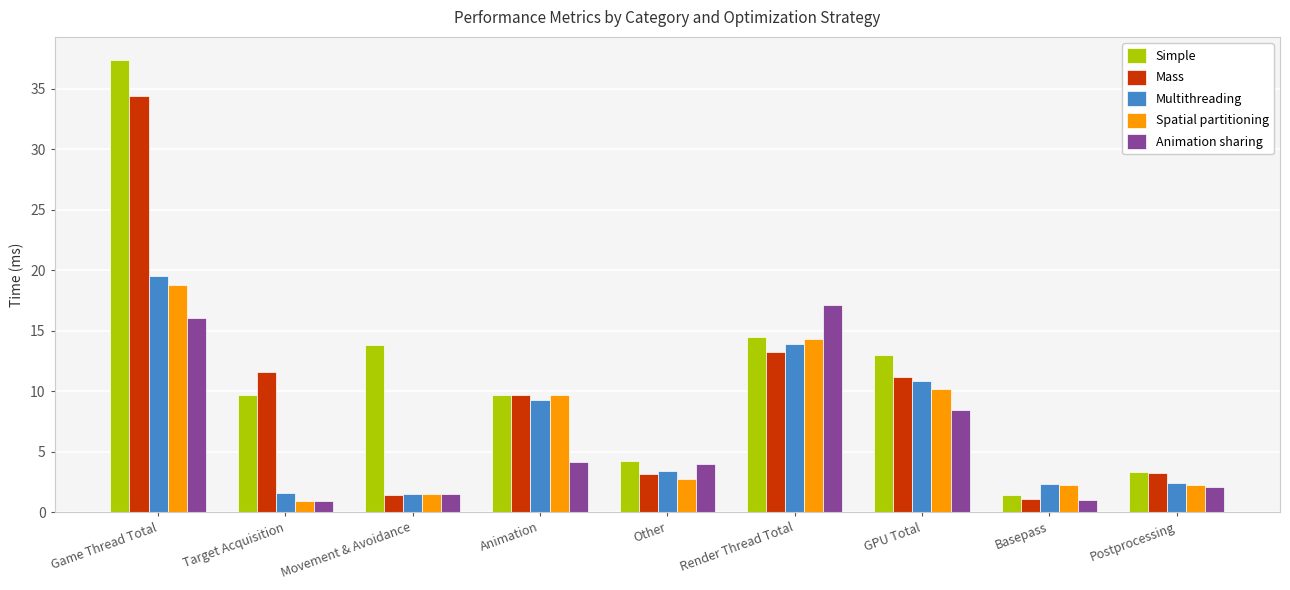

What is the value of the Multithreading bar at the 4th from the left?

9.3